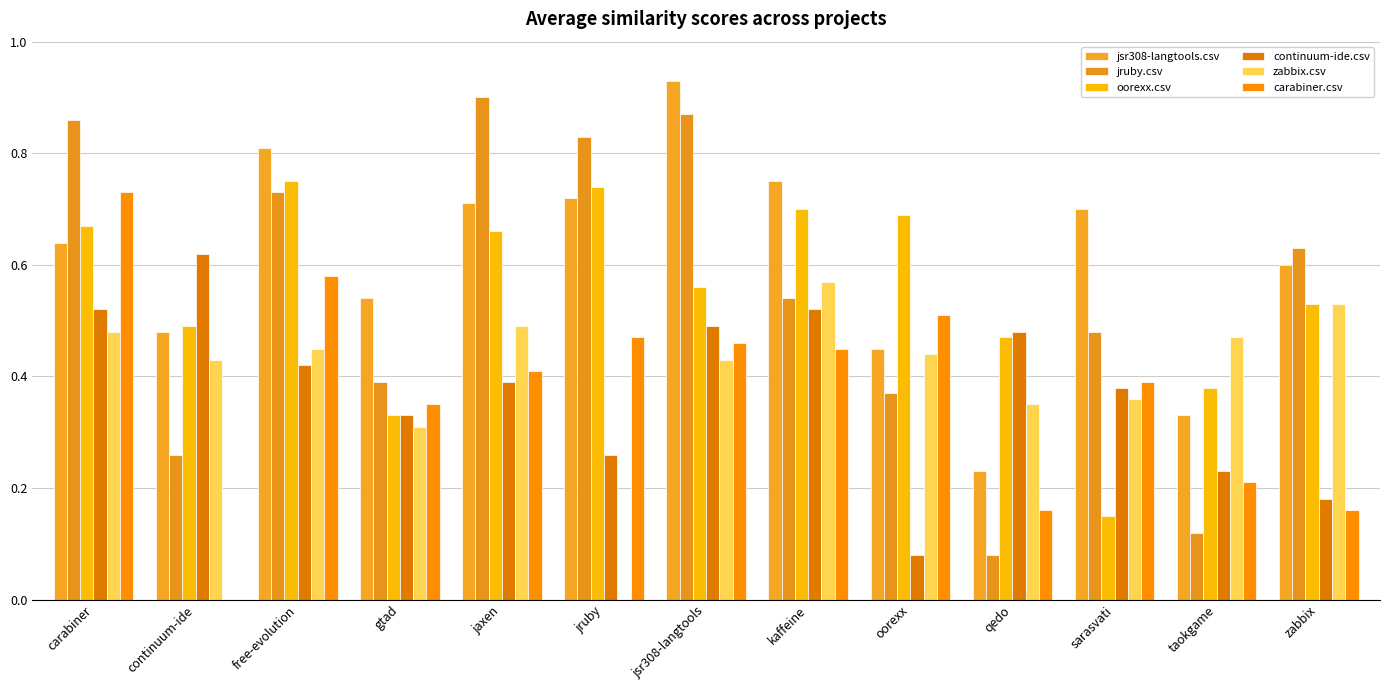

At which category is the sum across all series the highest?

carabiner